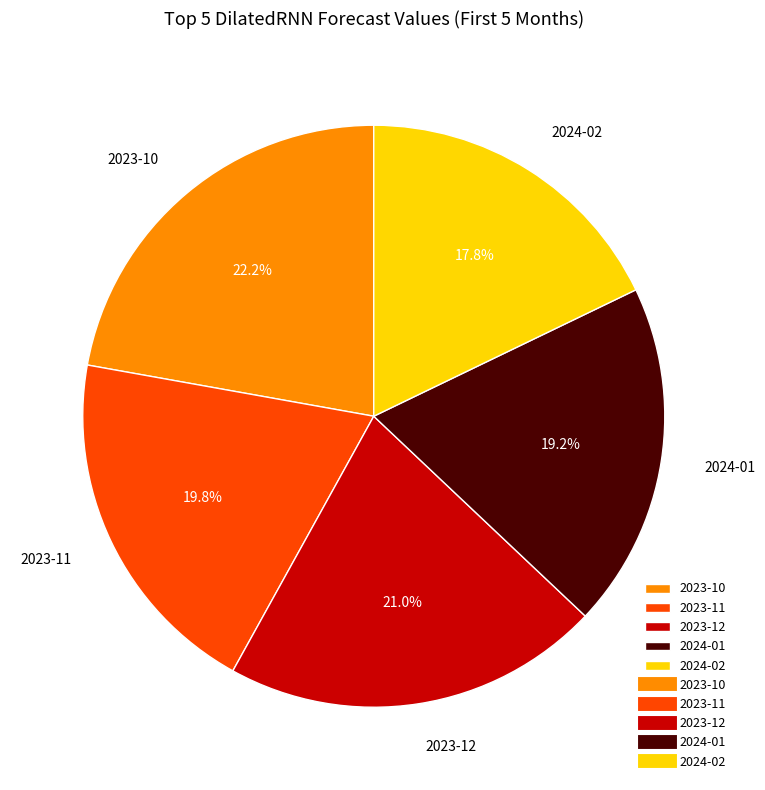

Does 2024-01 account for over 50% of the chart?

No